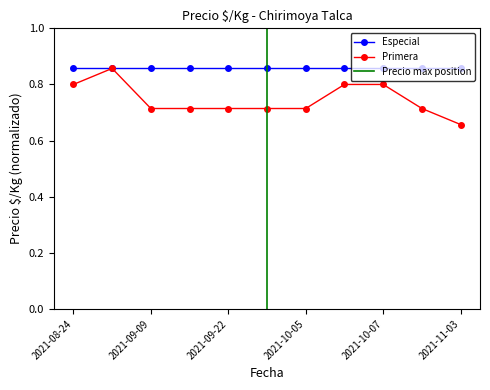

Is it true that the value at 2021-09-14 is 0.7?

True